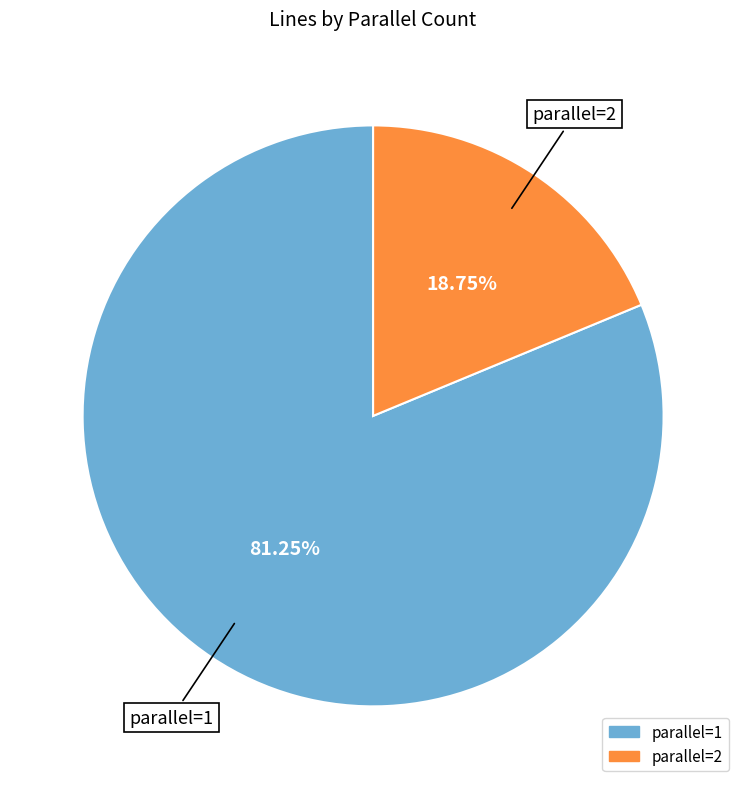

Count the number of slices in the pie.

2